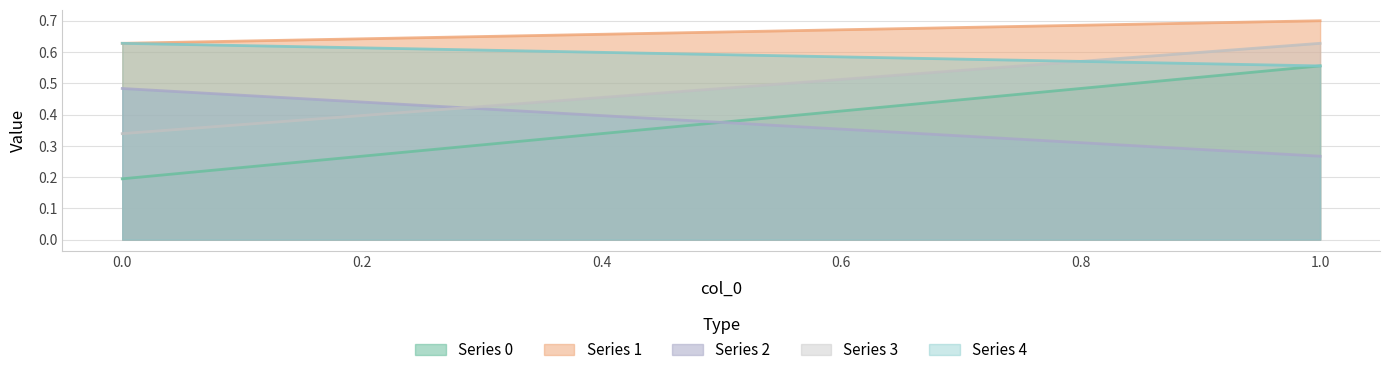

At which category is the sum across all series the highest?

1